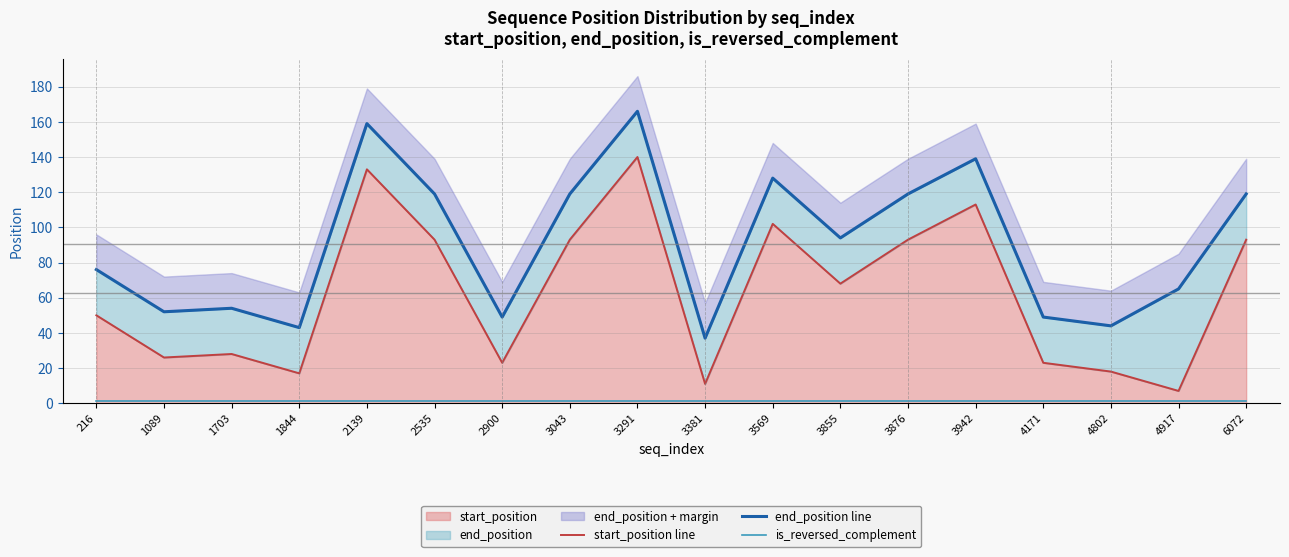

List the series in order of their peak value, lowest first.

is_reversed_complement, start_position line, end_position line